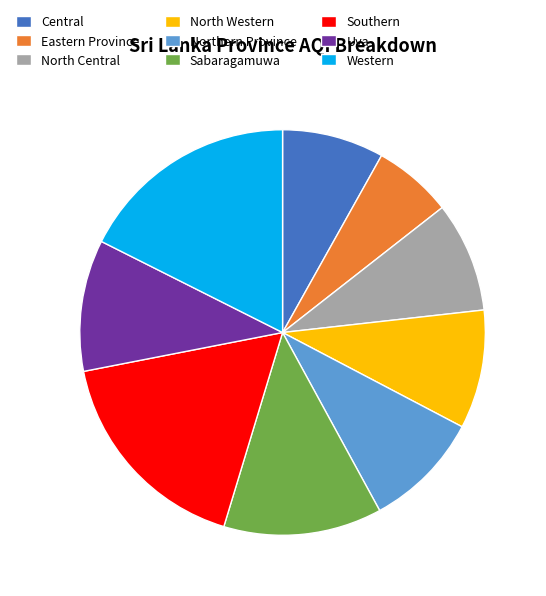

Is there any slice that represents more than half of the pie?

No